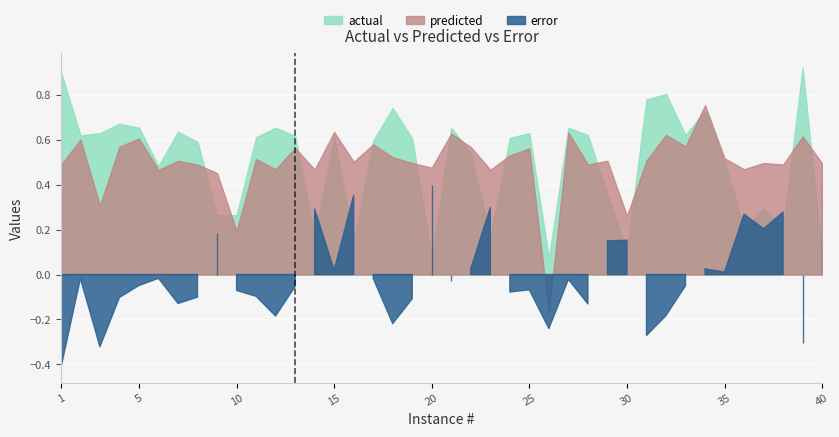

Which series has the largest total across all categories?

actual